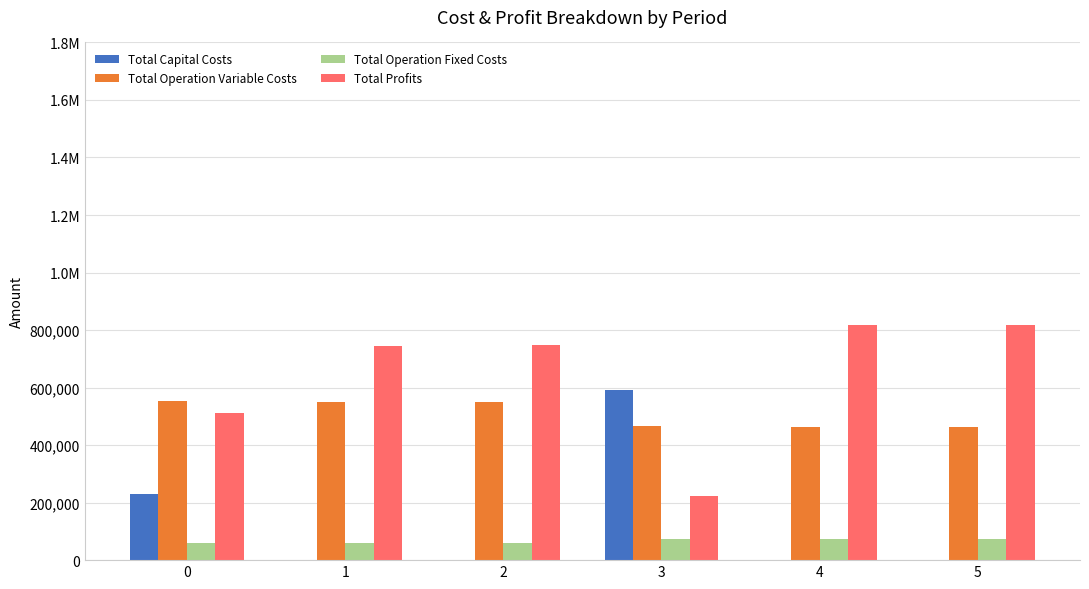

Between 2 and 5, which is larger?

2